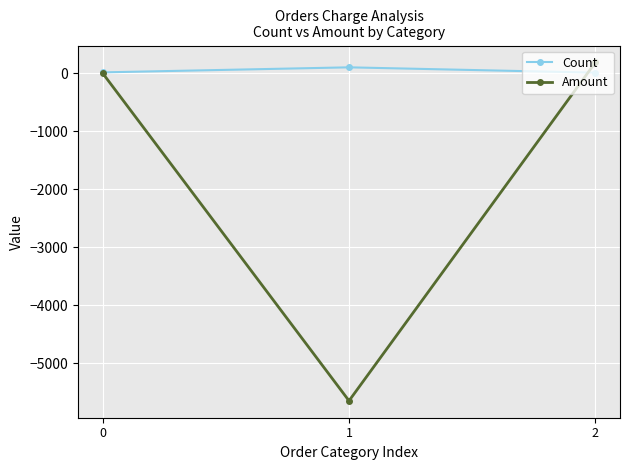

Between 0 and 1, which series saw the biggest shift?

Amount